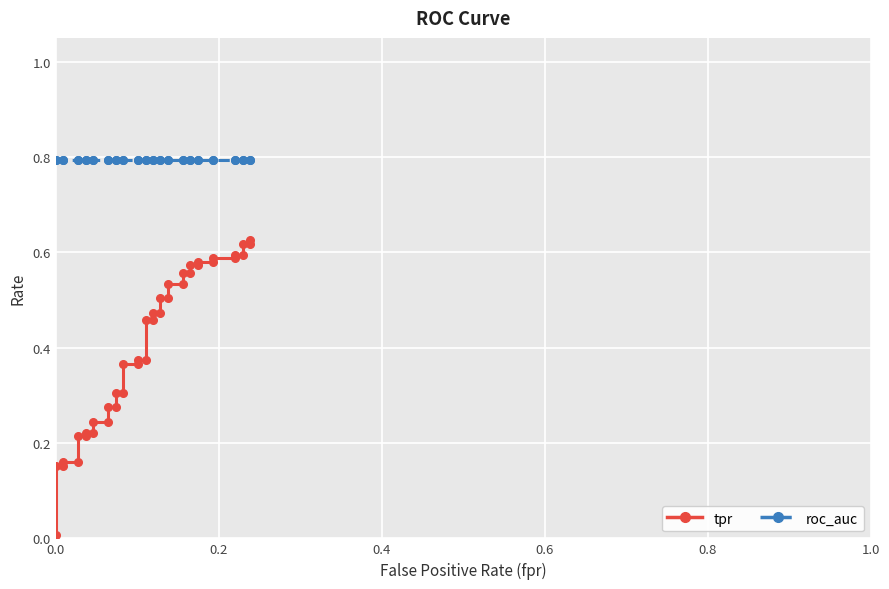

True or false: roc_auc and tpr intersect in this chart.

False